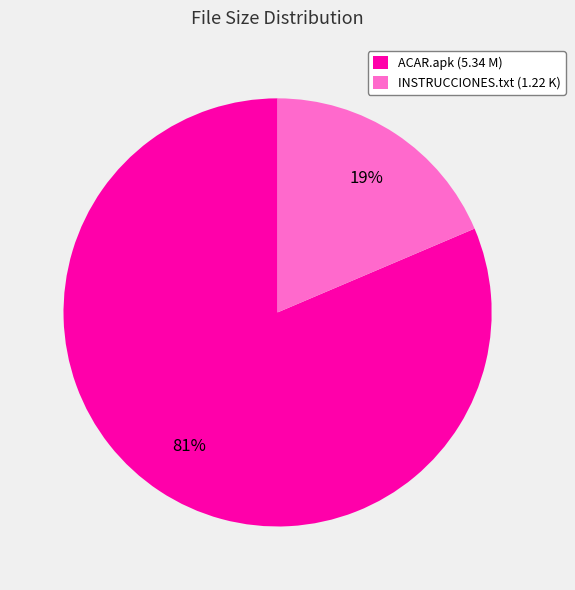

Is there any slice that represents more than half of the pie?

Yes